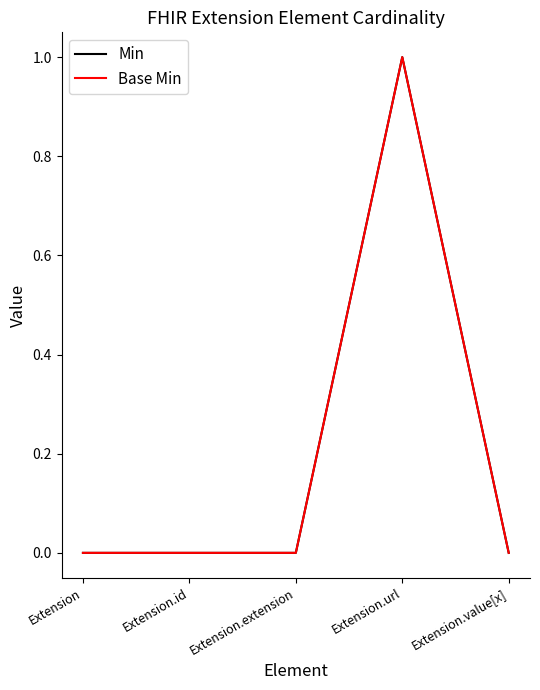

Reading left to right, extract all data points from this chart.

Min: 0	0	0	1	0
Base Min: 0	0	0	1	0